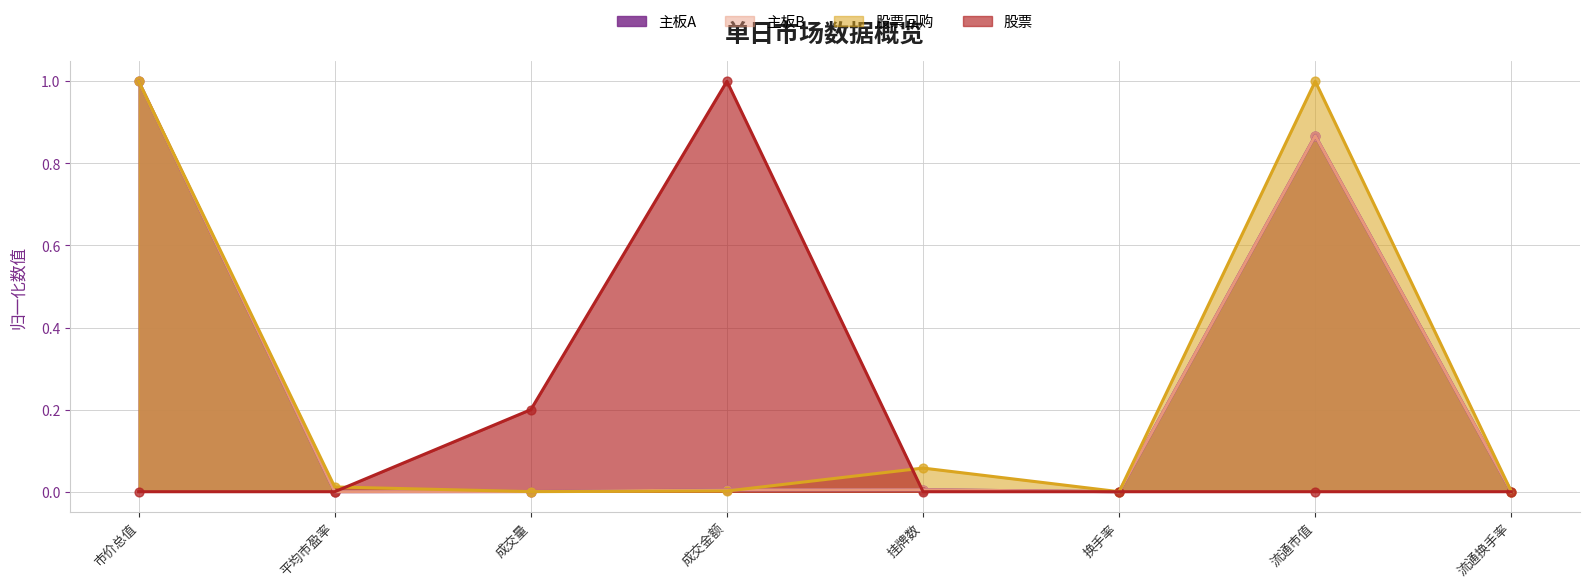

Is the value of 股票 at 成交金额 greater than the value of 主板B at 流通市值?

Yes